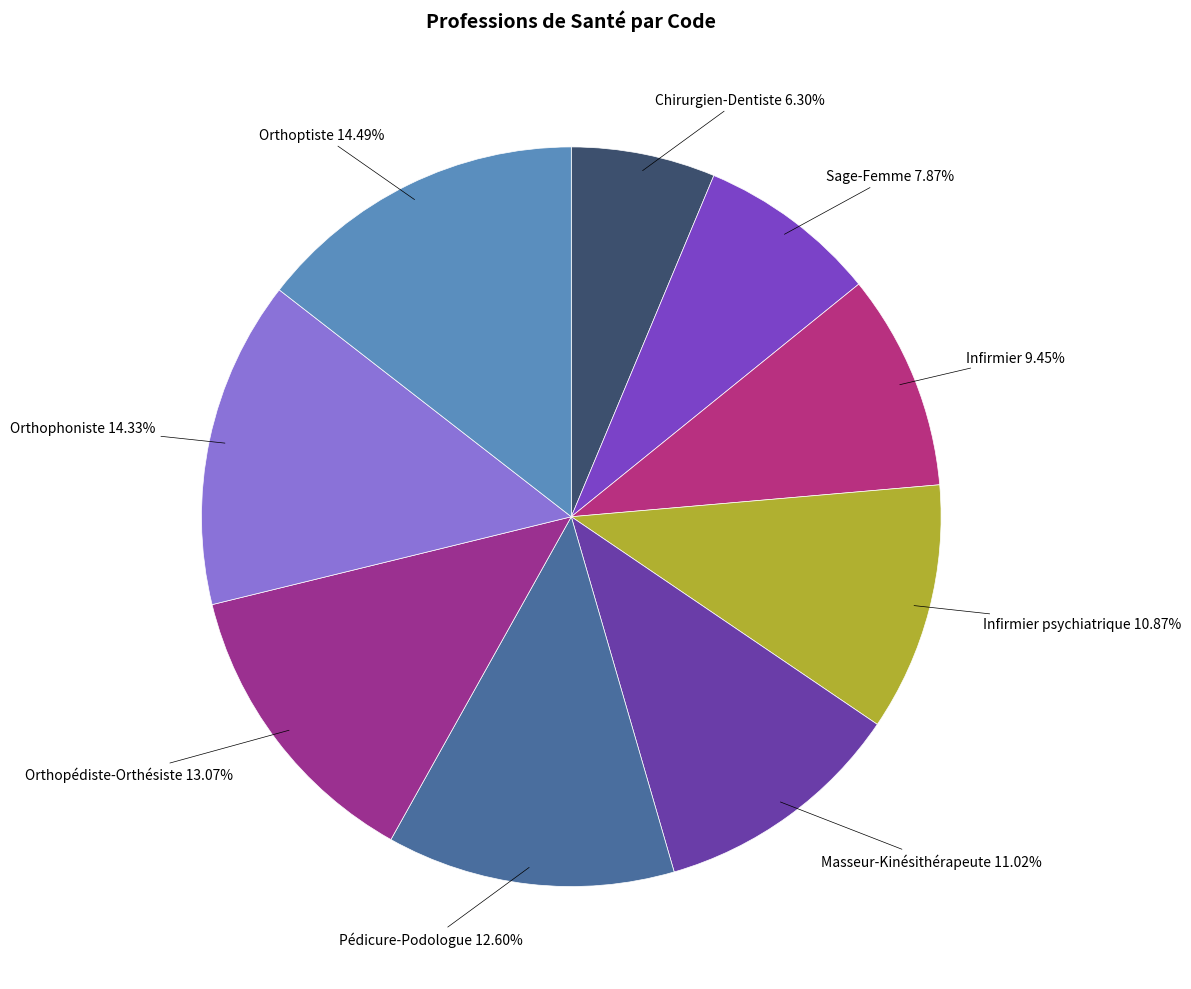

To the nearest percent, what percentage of the pie is Infirmier?

9%